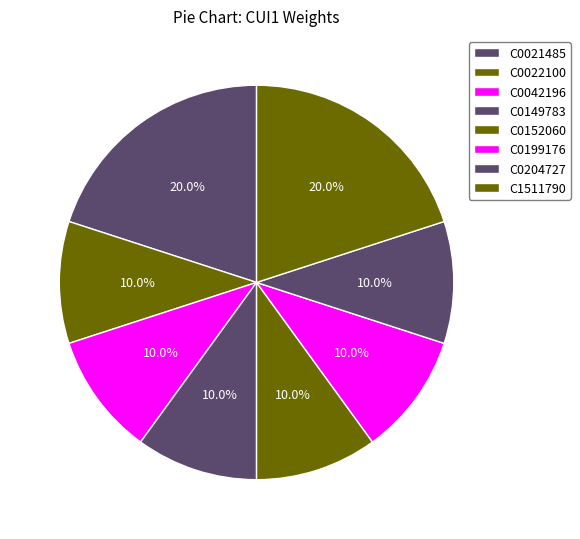

How much of the chart is everything except C1511790?

80.0%